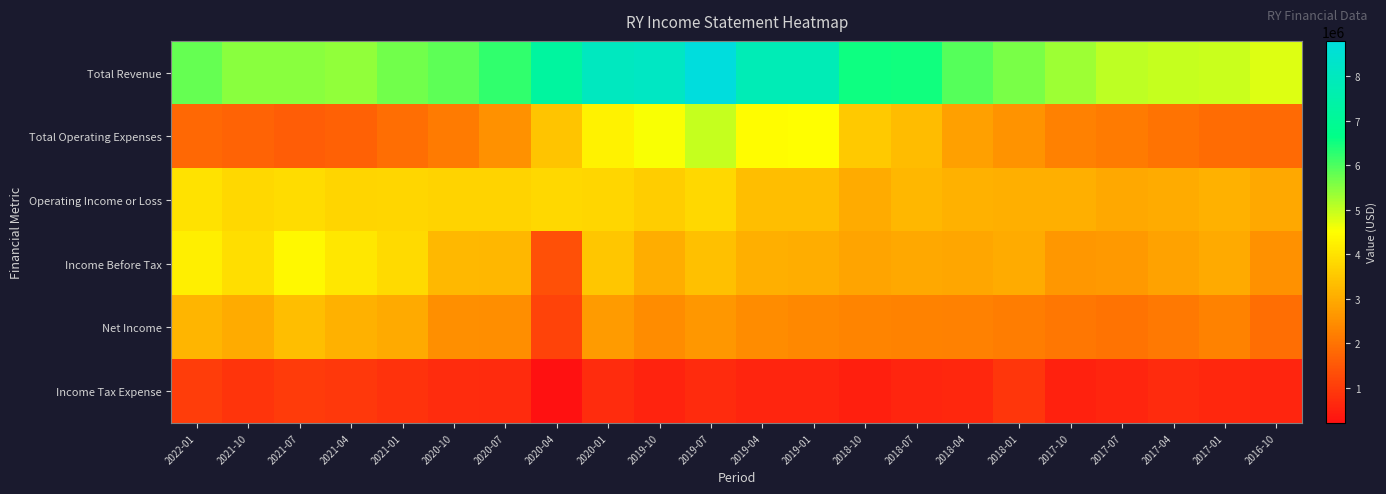

How many distinct data groups are displayed?

6